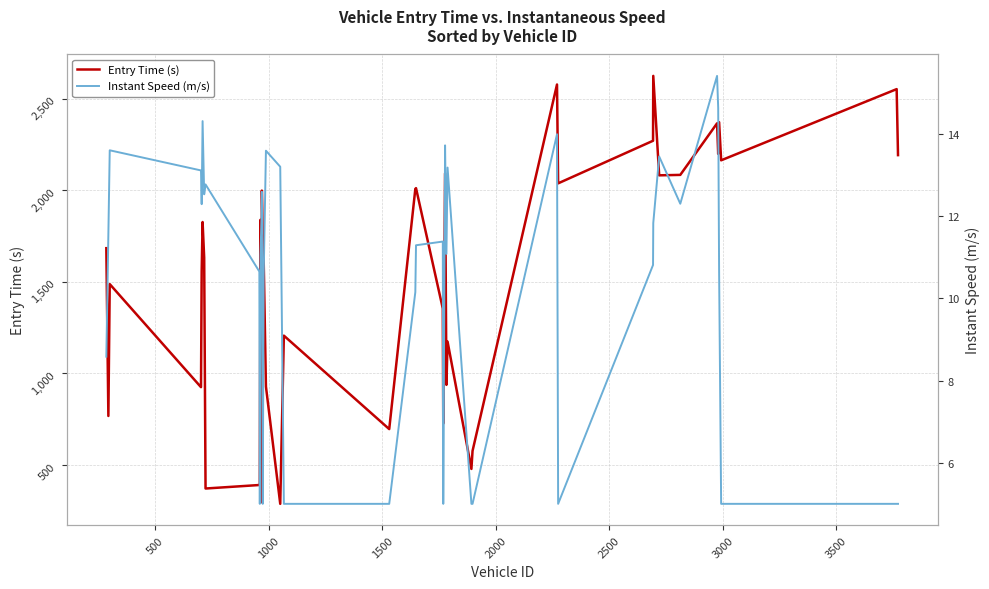

The Entry Time (s) series shows 213.3 at 26. True or false?

False